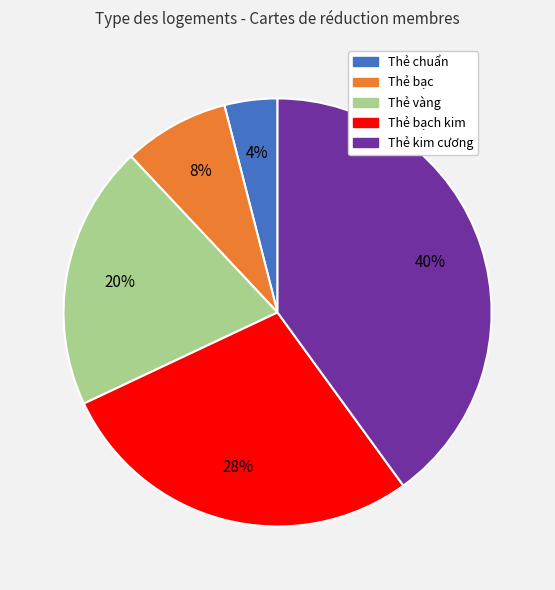

Is there a majority slice in this chart?

No